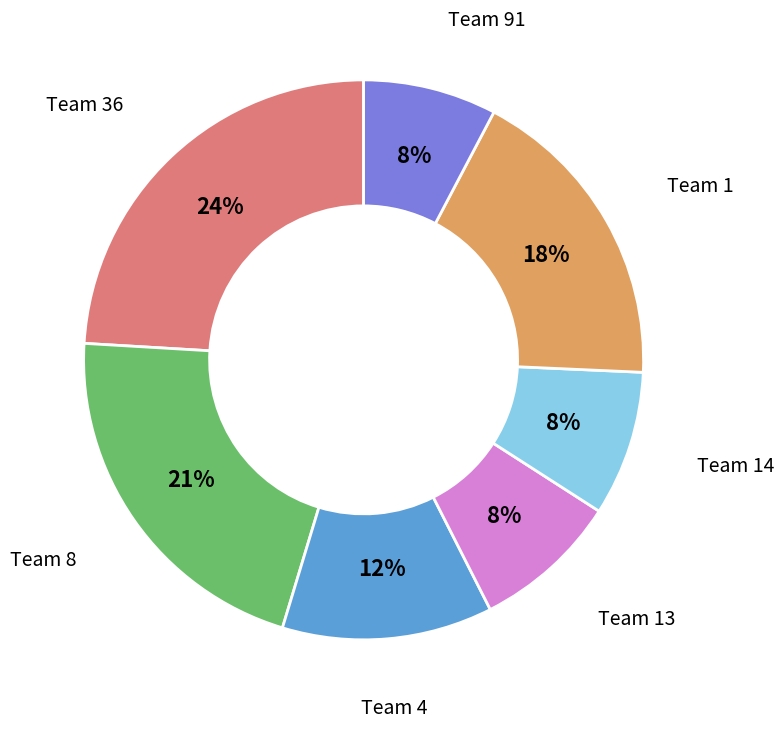

Does any single category account for the majority?

No